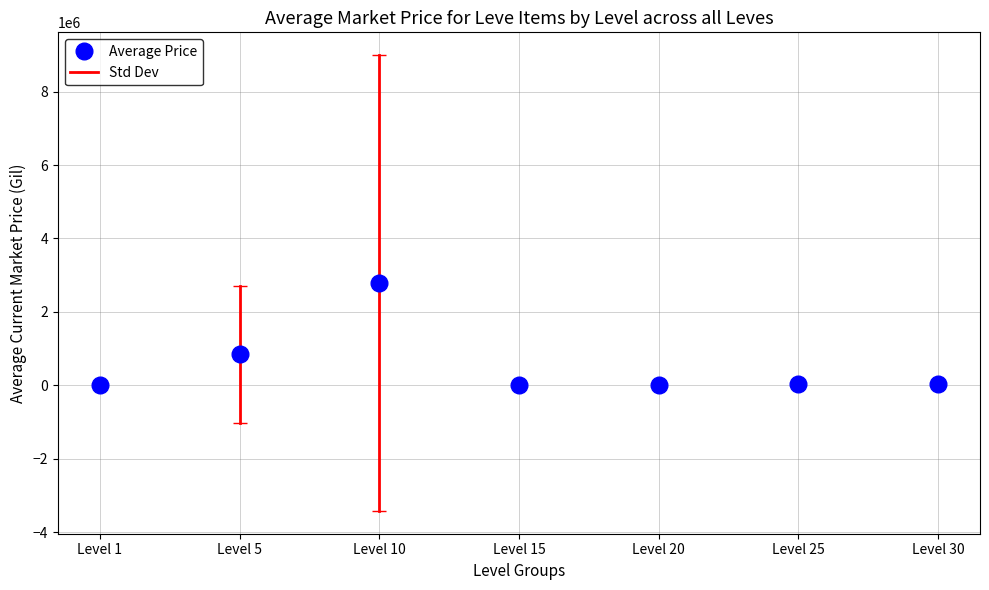

What is the value of the 1st point from the left?

14374.4